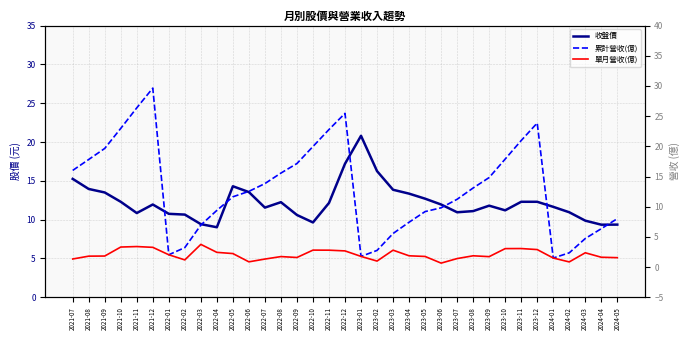

How many values in the 單月營收(億) series exceed 1?

31